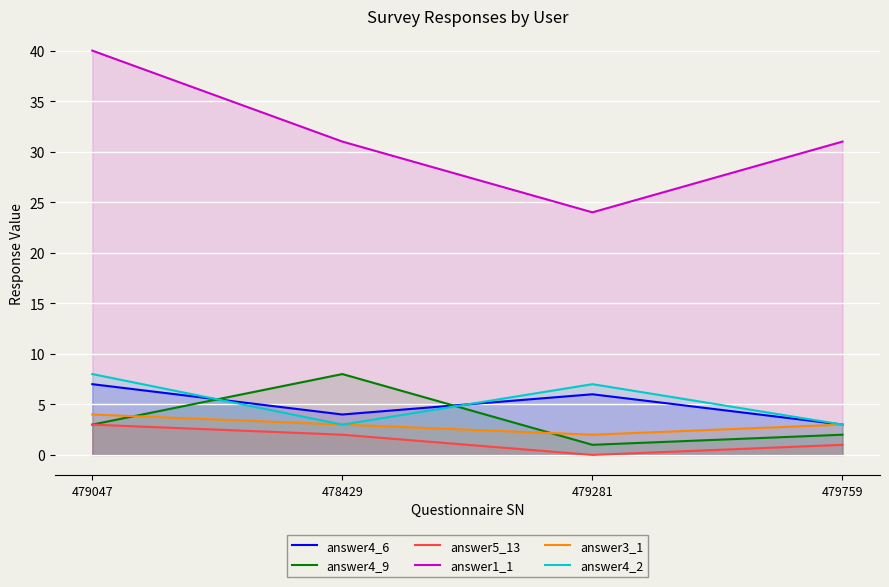

The value of answer4_2 at 479281 is 7. True or false?

True